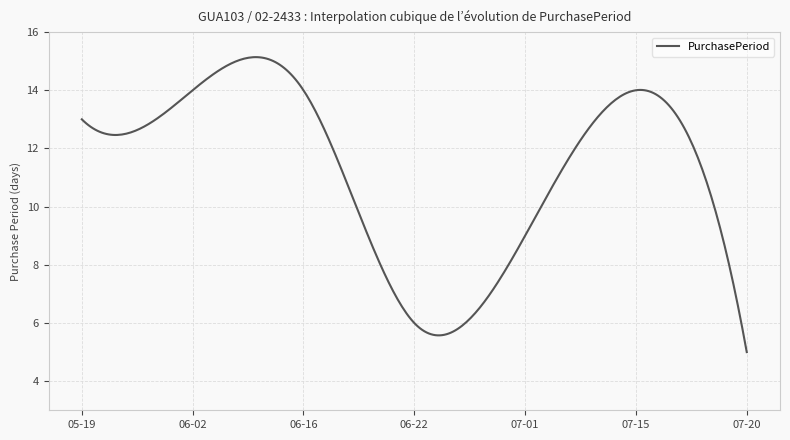

What is the maximum value shown in the chart?

15.1